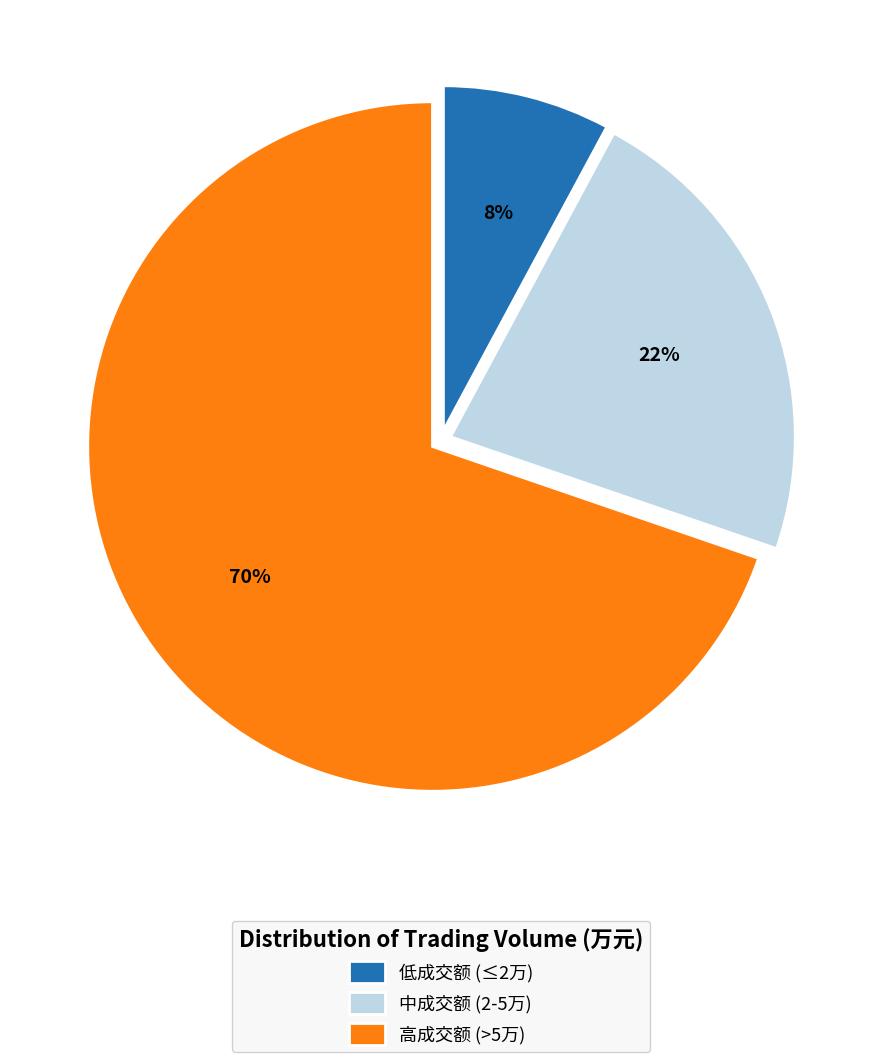

What percentage is the 中成交额 (2-5万) slice, to the nearest percent?

22%